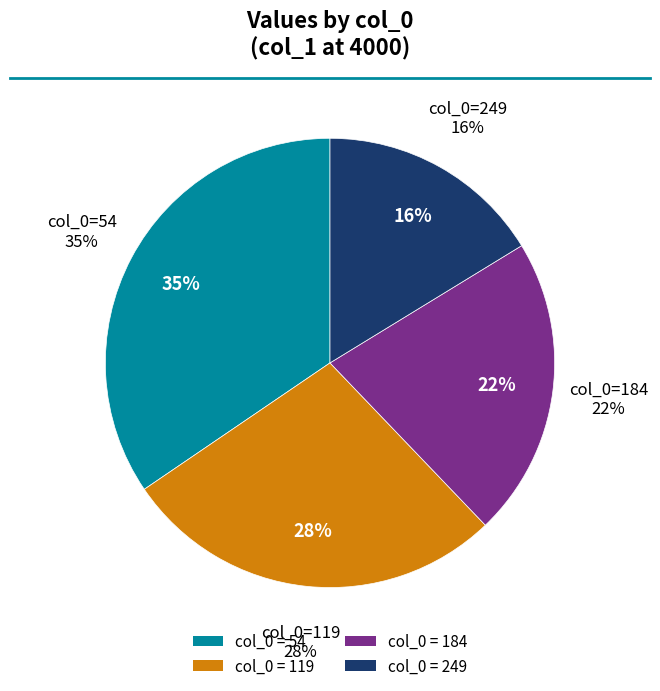

Count the number of slices in the pie.

4